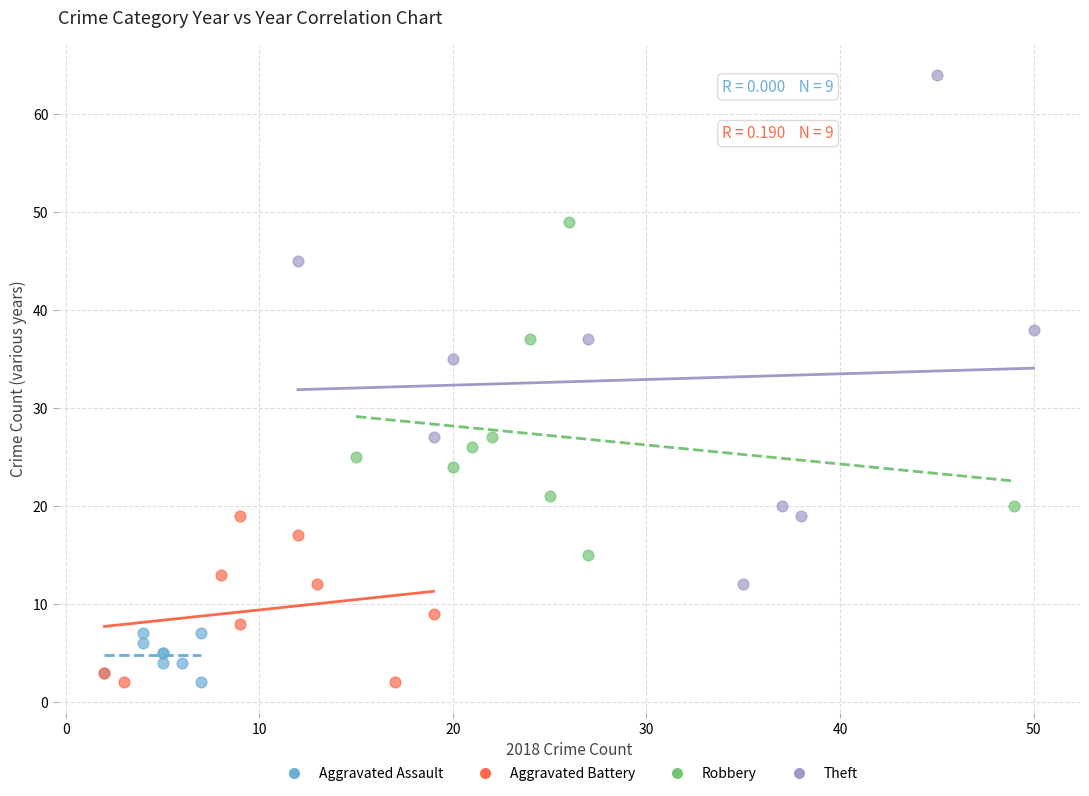

Which series has the largest Y range (max minus min)?

Theft